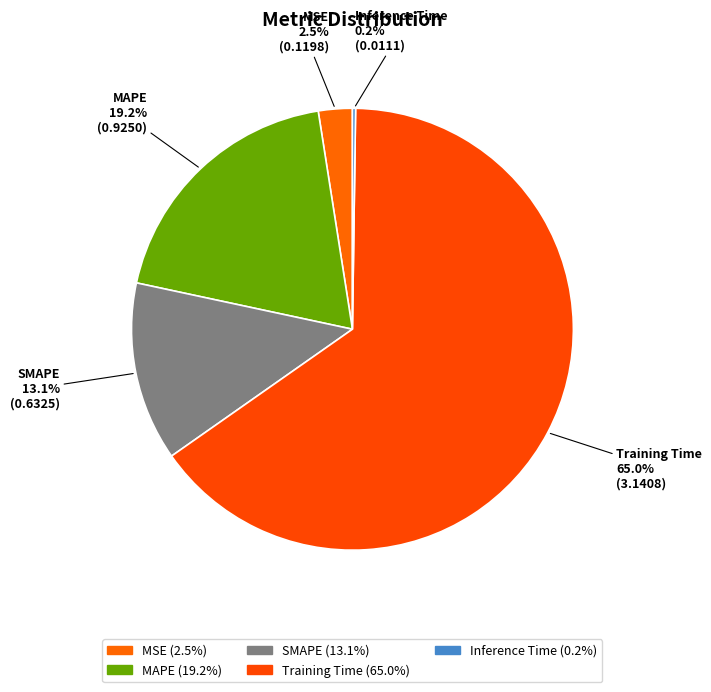

To the nearest percent, what is the difference between the largest and smallest slice percentages?

65%